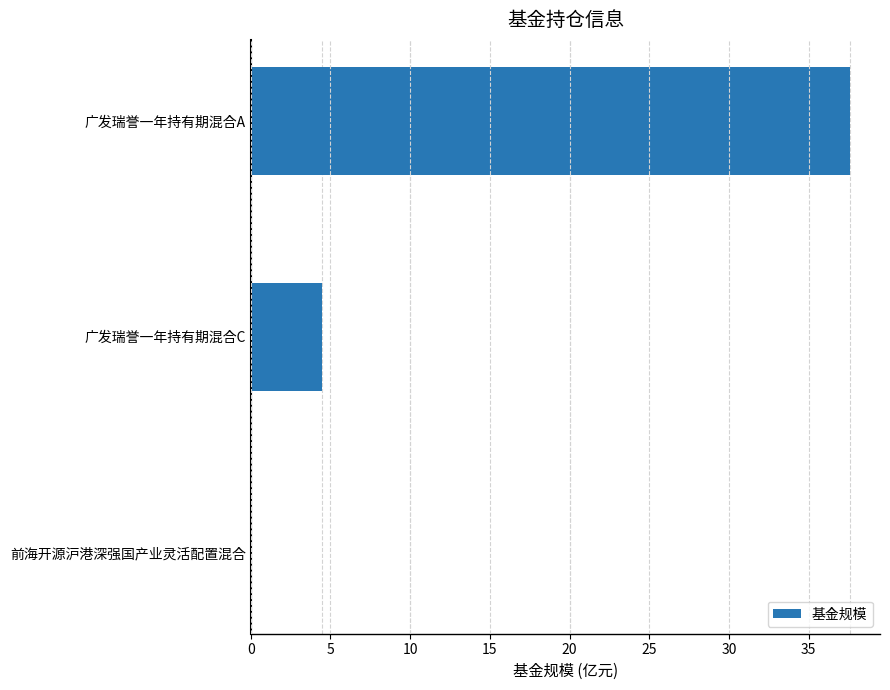

Reading top to bottom, what are all the values shown in this chart?

广发瑞誉一年持有期混合A=37.6	广发瑞誉一年持有期混合C=4.5	前海开源沪港深强国产业灵活配置混合=0.1